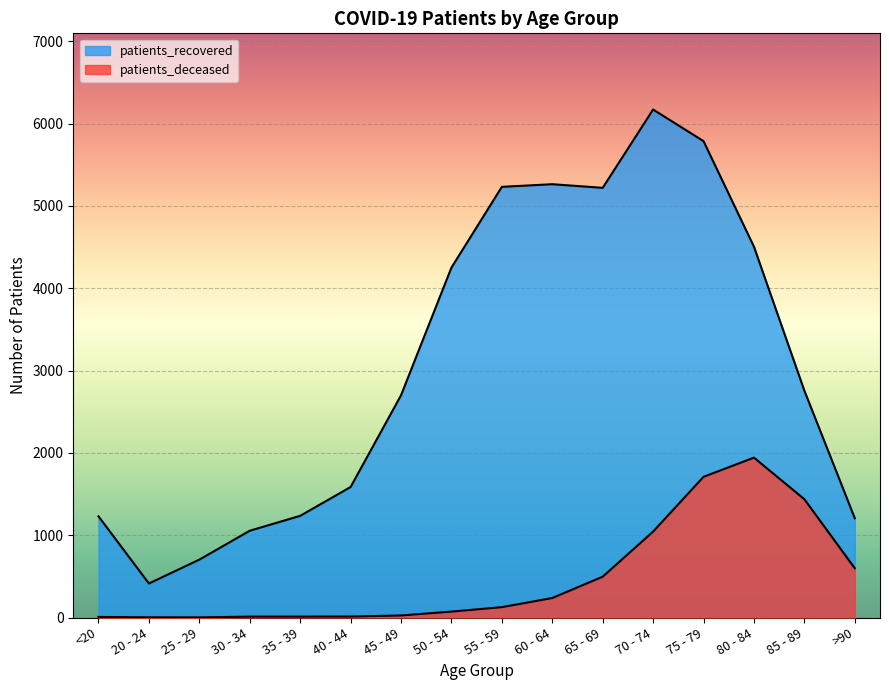

True or false: patients_deceased and patients_recovered intersect in this chart.

False